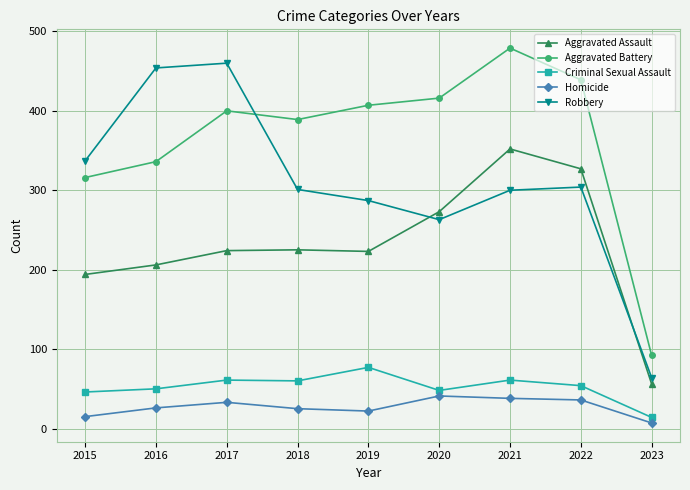

How many series are shown in this chart?

5